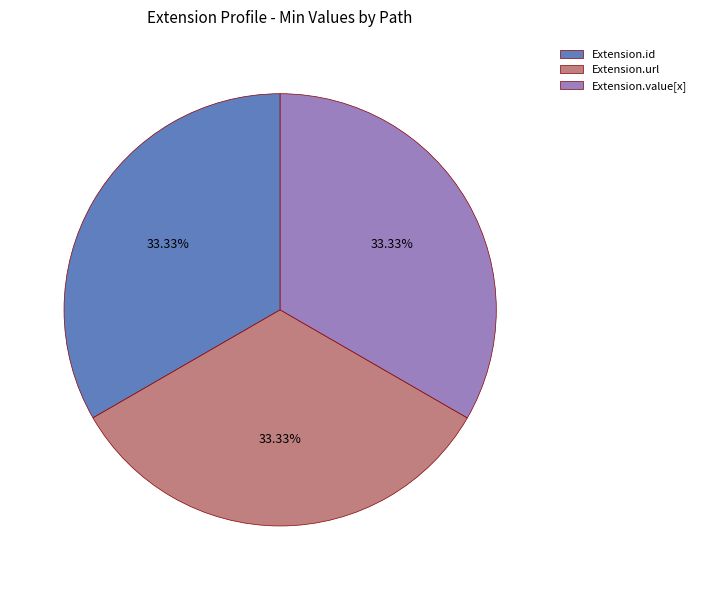

To the nearest percent, what is the combined percentage of Extension.url and Extension.id?

67%